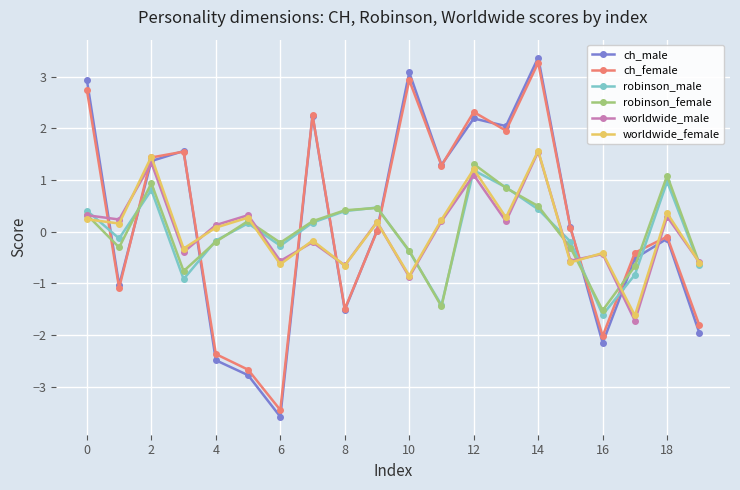

True or false: worldwide_female and worldwide_male cross at least once.

True